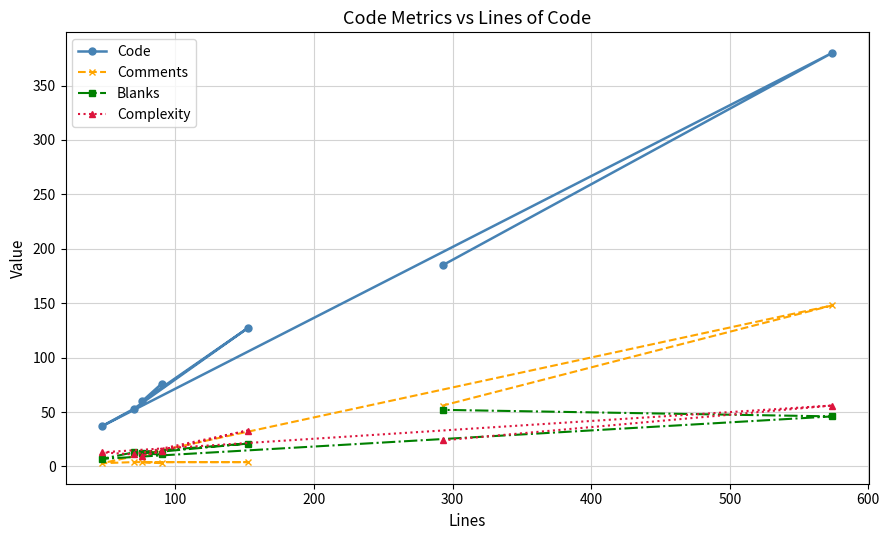

Which series has the largest total across all categories?

Code